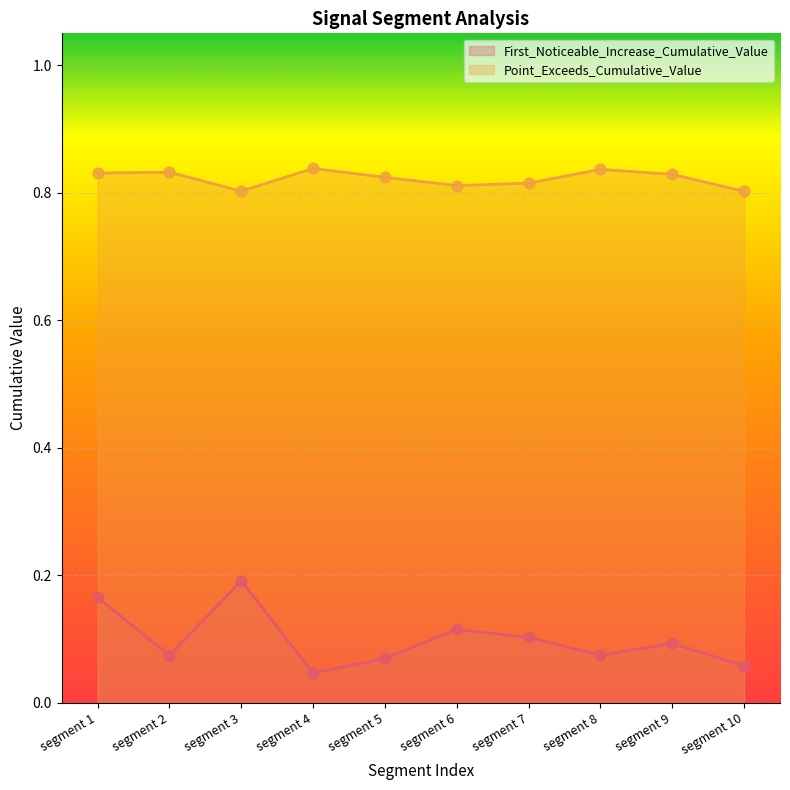

Is the value of Point_Exceeds_Cumulative_Value at segment 9 greater than the value of First_Noticeable_Increase_Cumulative_Value at segment 6?

Yes